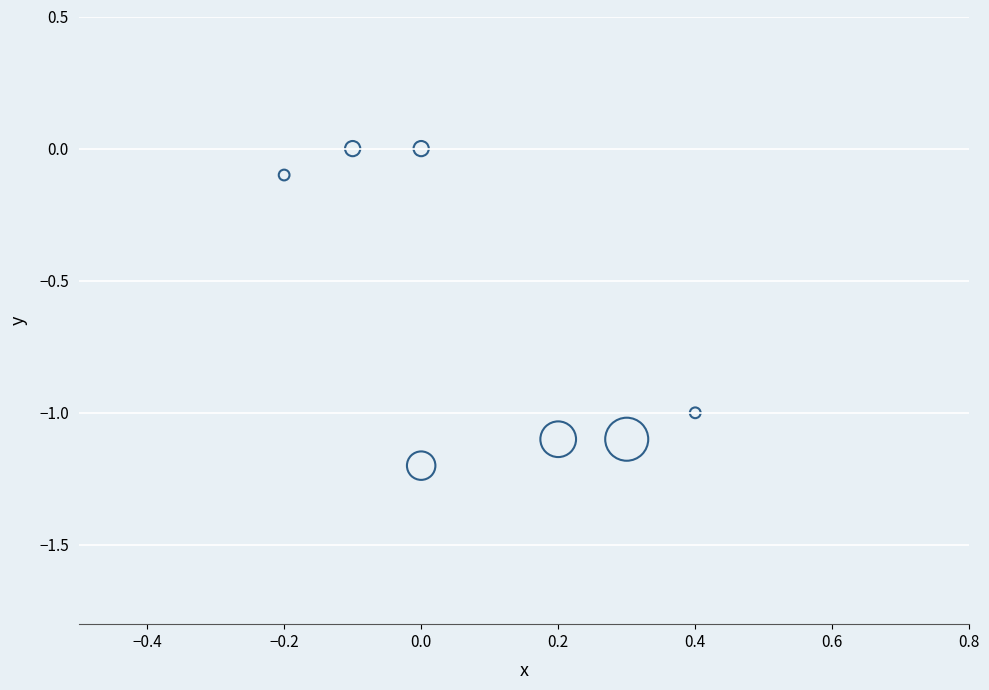

What is the range of X values (max minus min)?

0.6